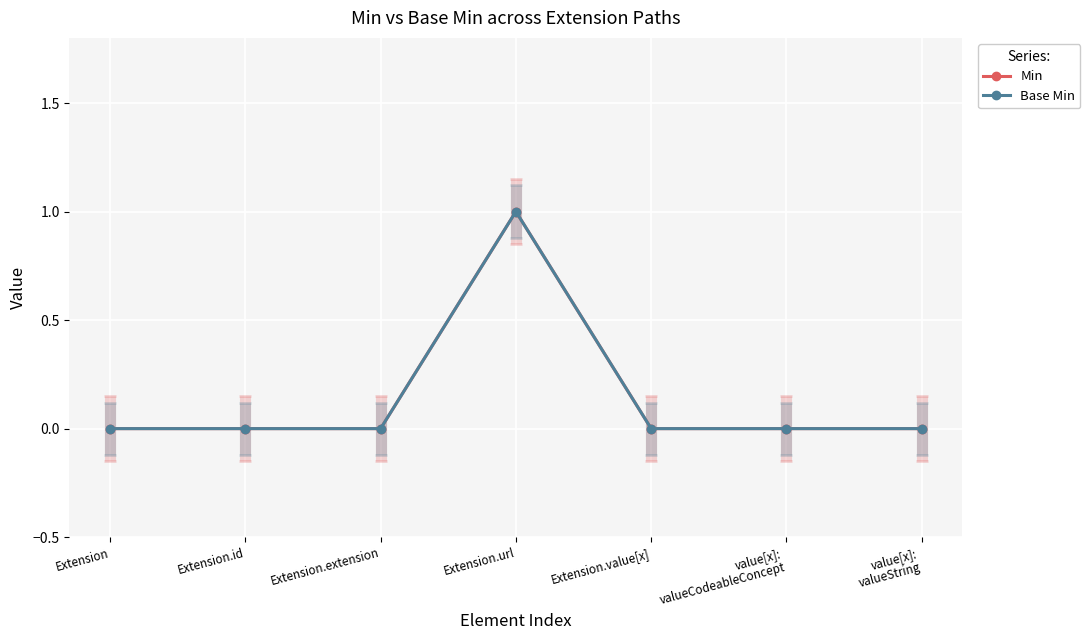

At which category does the chart reach its minimum across all series?

Extension